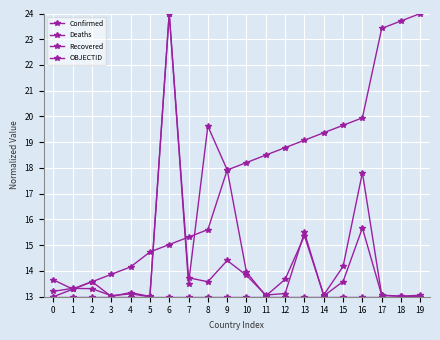

At which label does Confirmed reach its minimum?

5